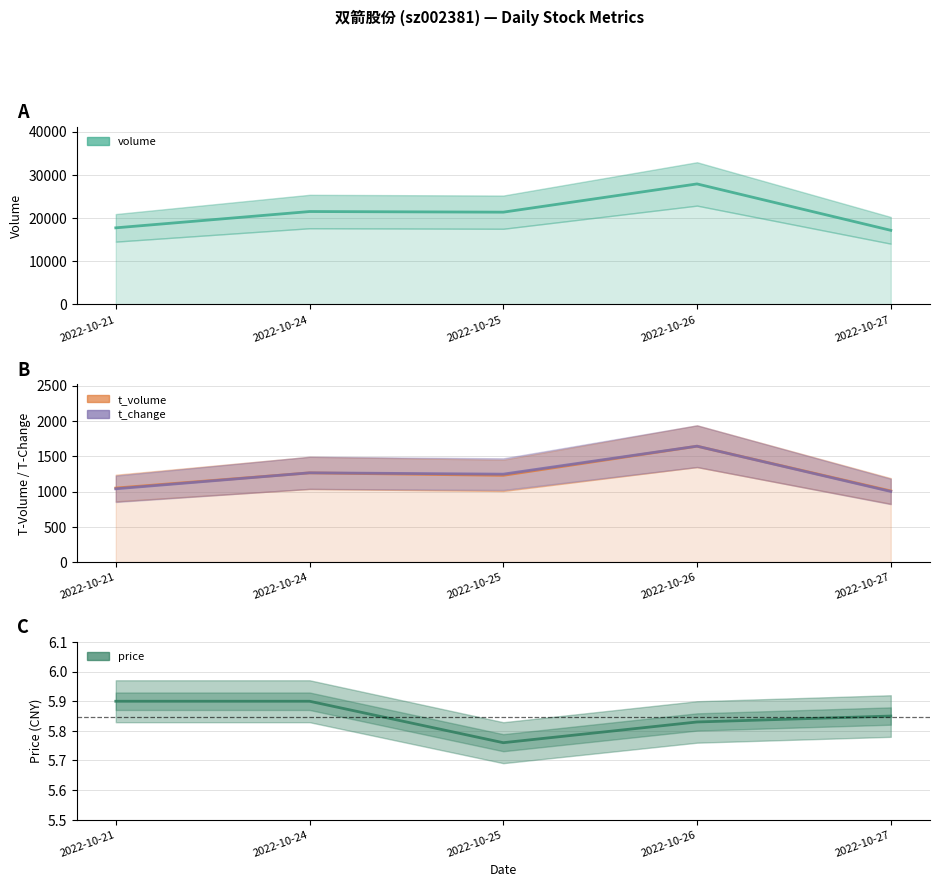

The t_change series shows 1038.3 at 2022-10-21. True or false?

True